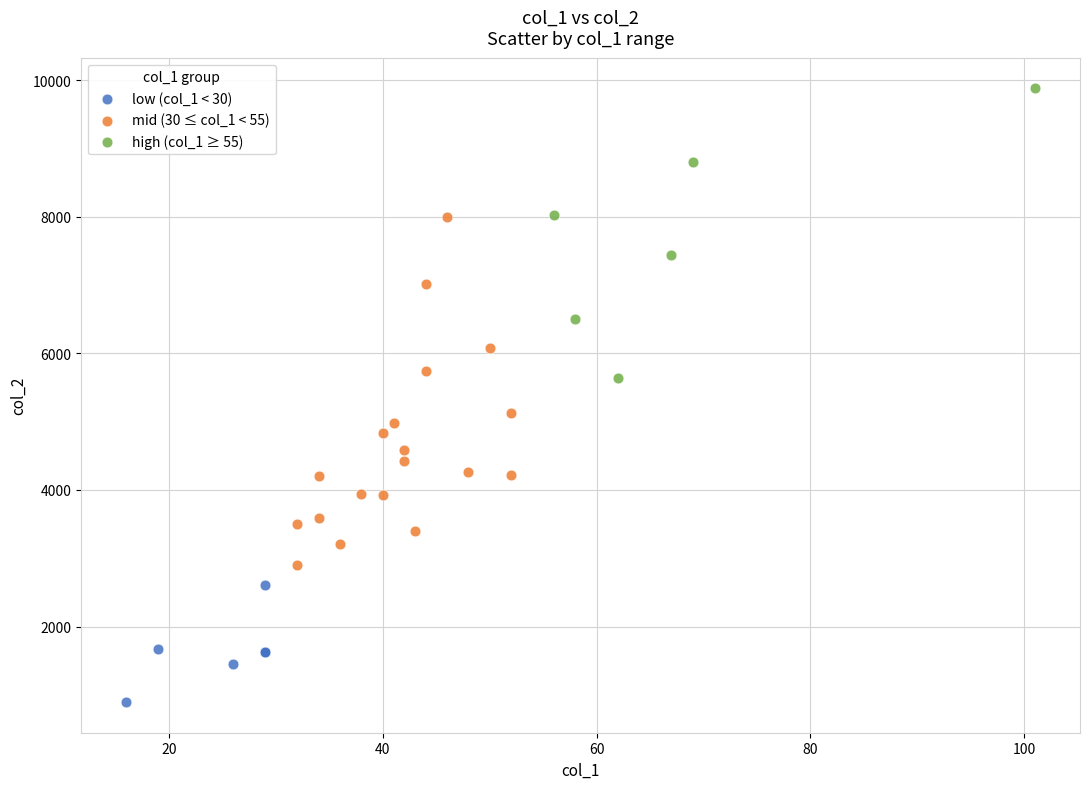

What are all the series names shown in the legend?

low (col_1 < 30), mid (30 ≤ col_1 < 55), high (col_1 ≥ 55)